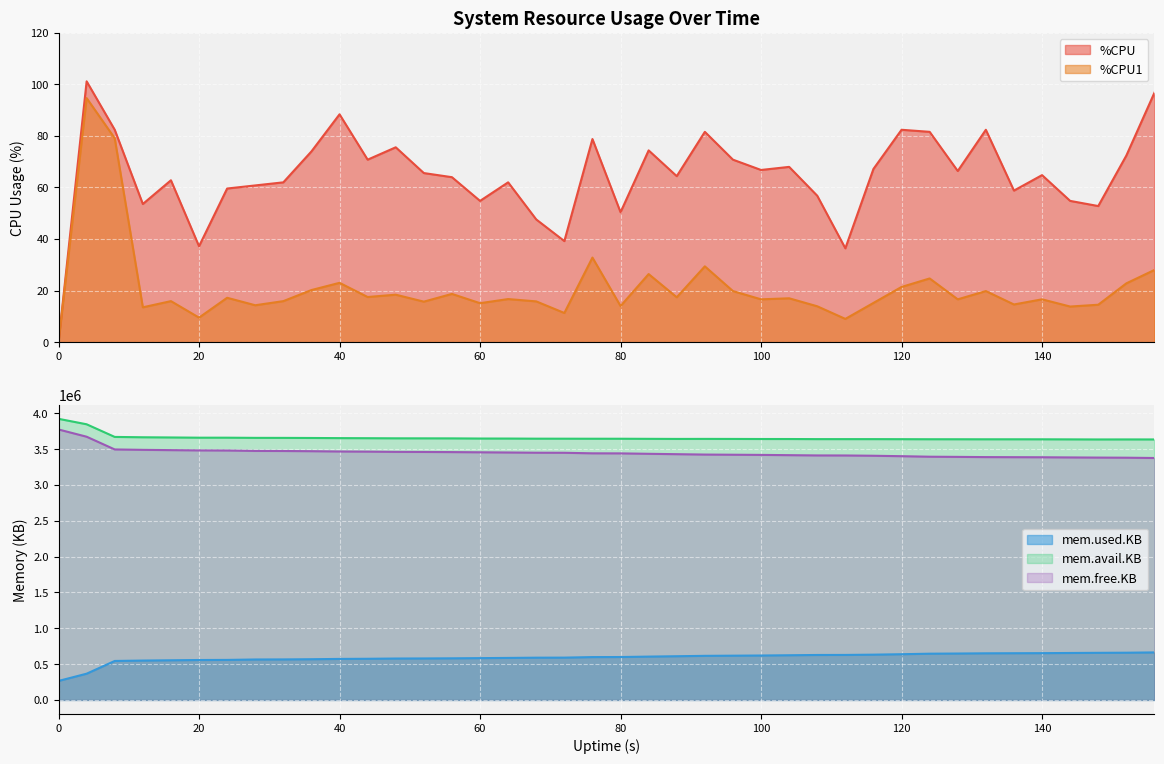

The mem.used.KB series shows 60859 at 0. True or false?

False